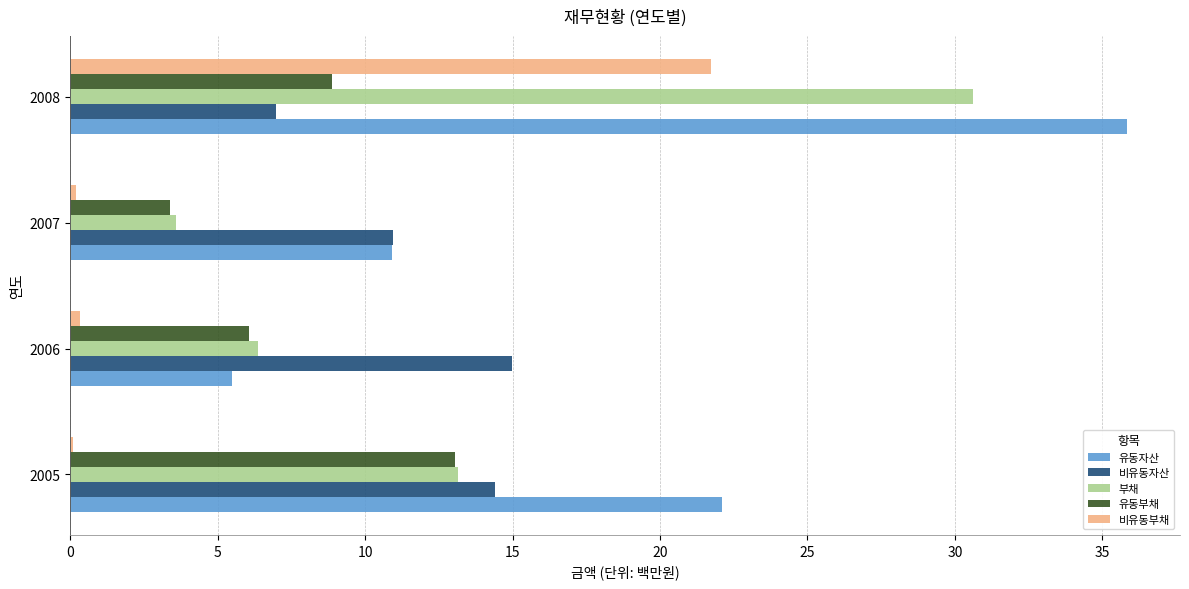

What is the maximum value for 유동부채?

13.1